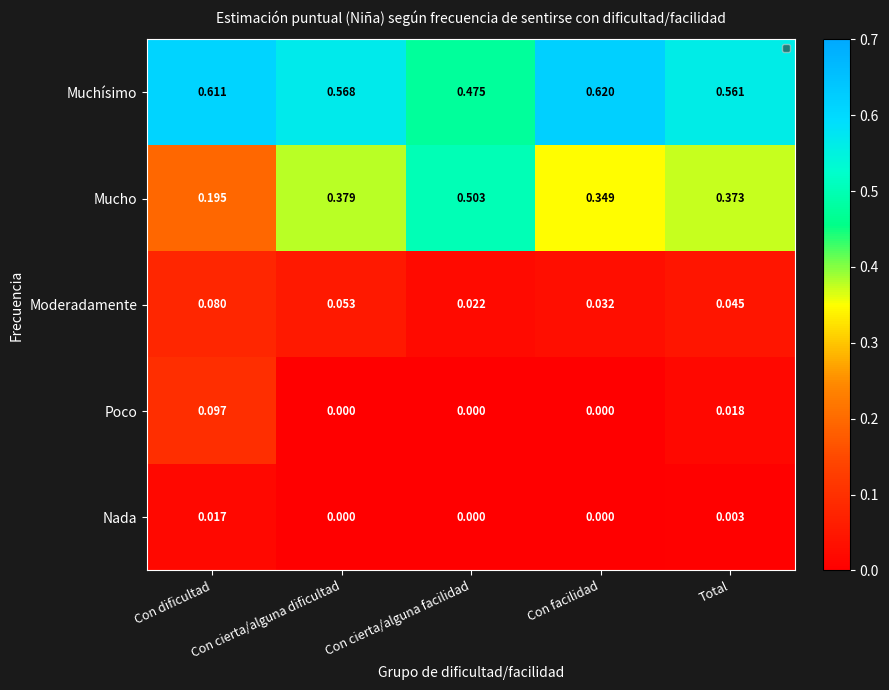

At which category is the sum across all series the highest?

Con facilidad